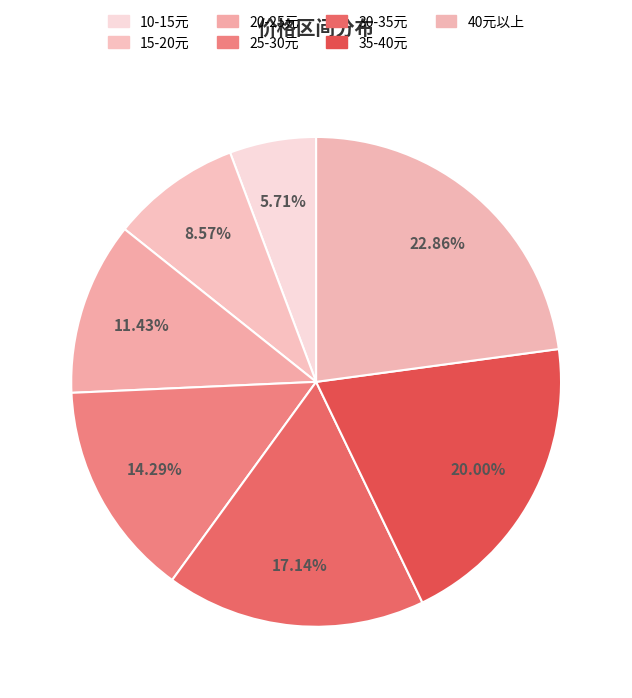

What is the largest slice in the pie chart?

40元以上